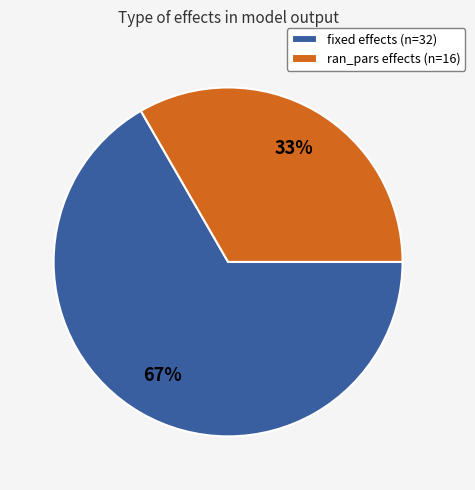

To the nearest percent, what is the combined percentage of fixed effects (n=32) and ran_pars effects (n=16)?

100%